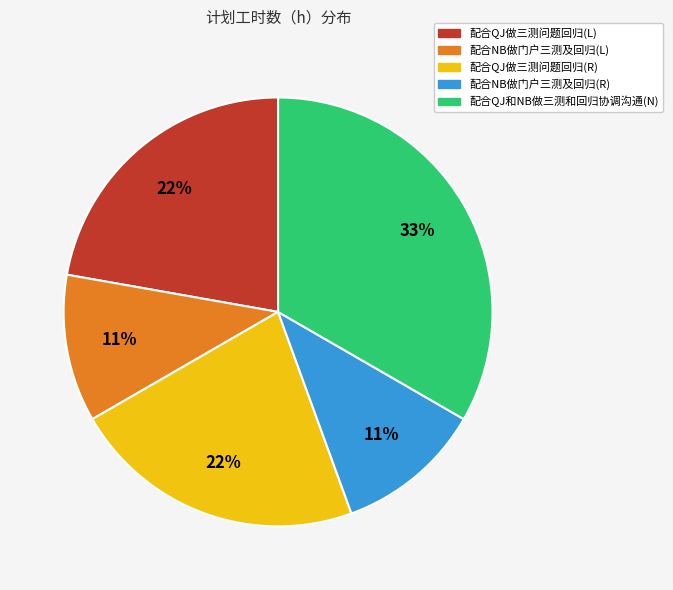

To the nearest percent, what is the combined percentage of 配合NB做门户三测及回归(L) and 配合QJ做三测问题回归(L)?

33%